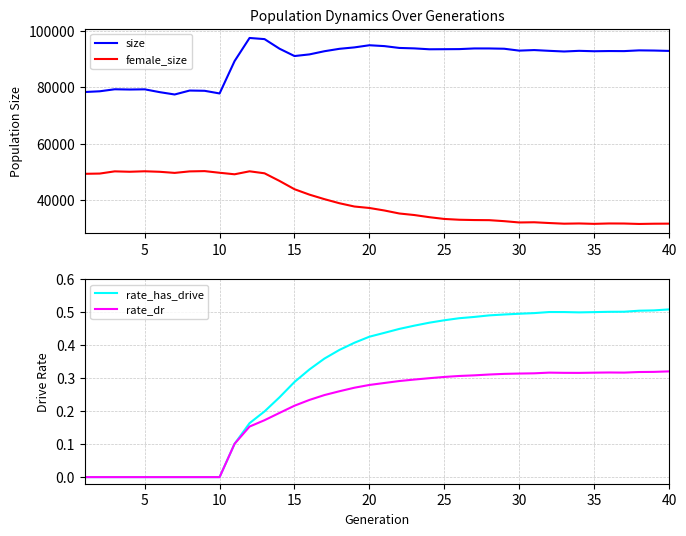

How many interior local peaks does the size series have?

10